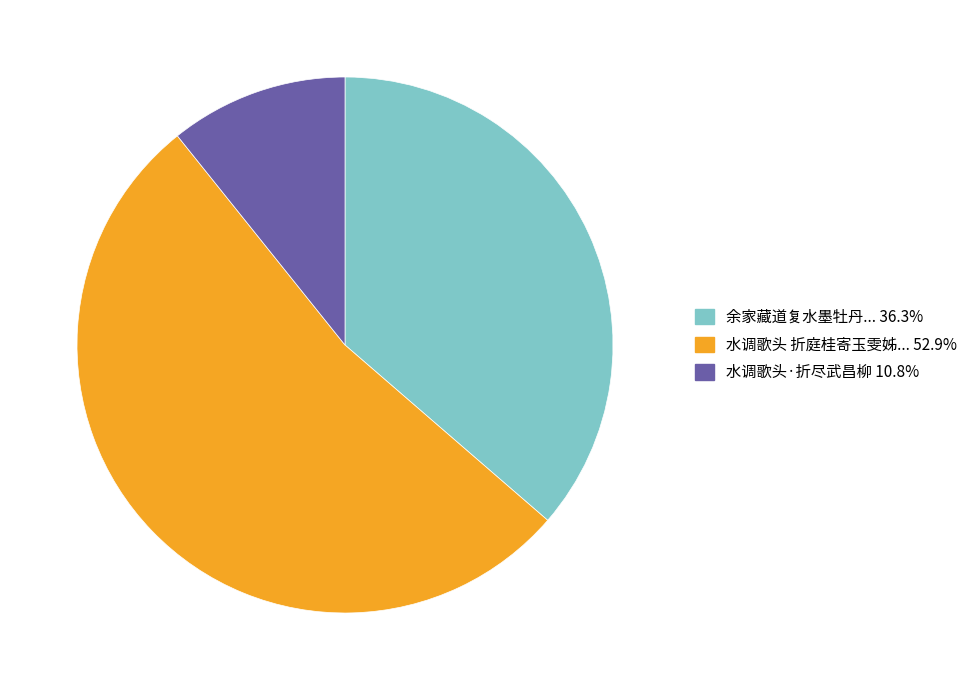

Is there a majority slice in this chart?

Yes